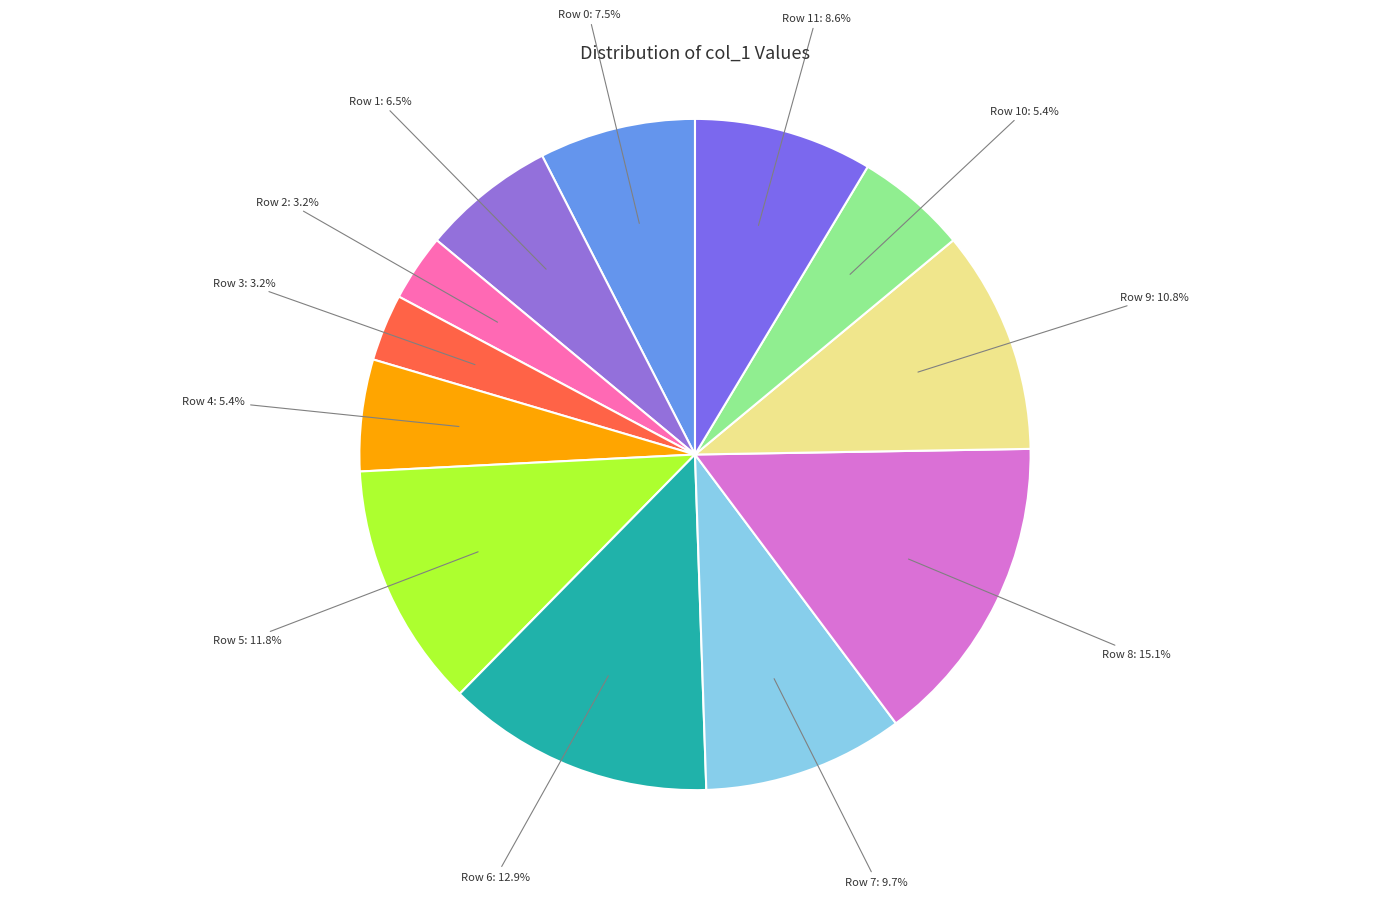

How many slices are in this pie chart?

12